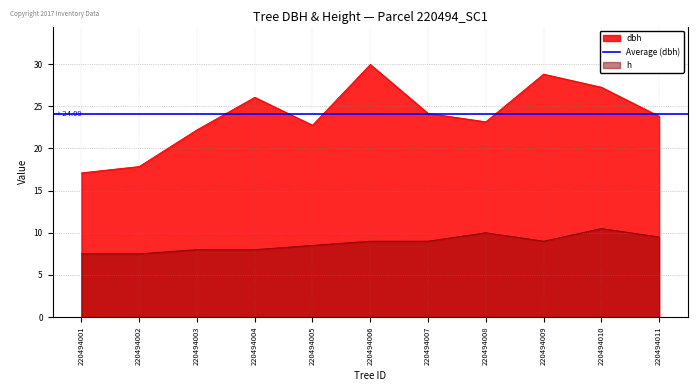

At which label is h closest to 9?

220494006